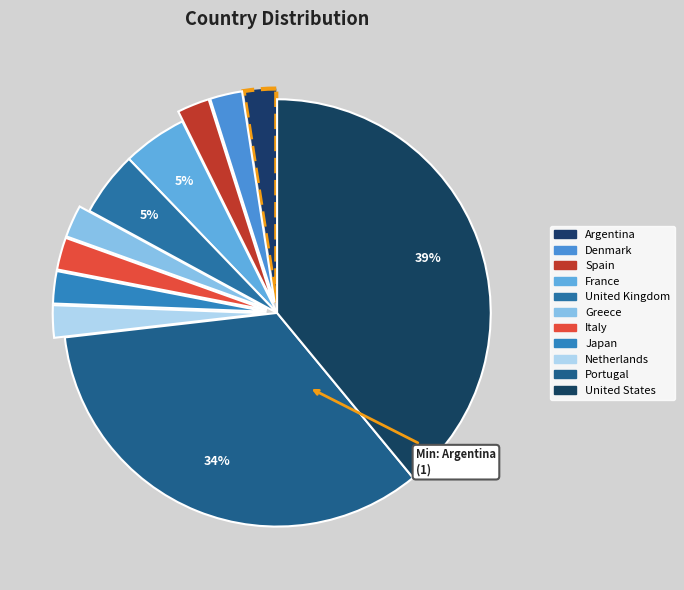

Rank the categories by value from highest to lowest.

United States, Portugal, France, United Kingdom, Argentina, Denmark, Spain, Greece, Italy, Japan, Netherlands